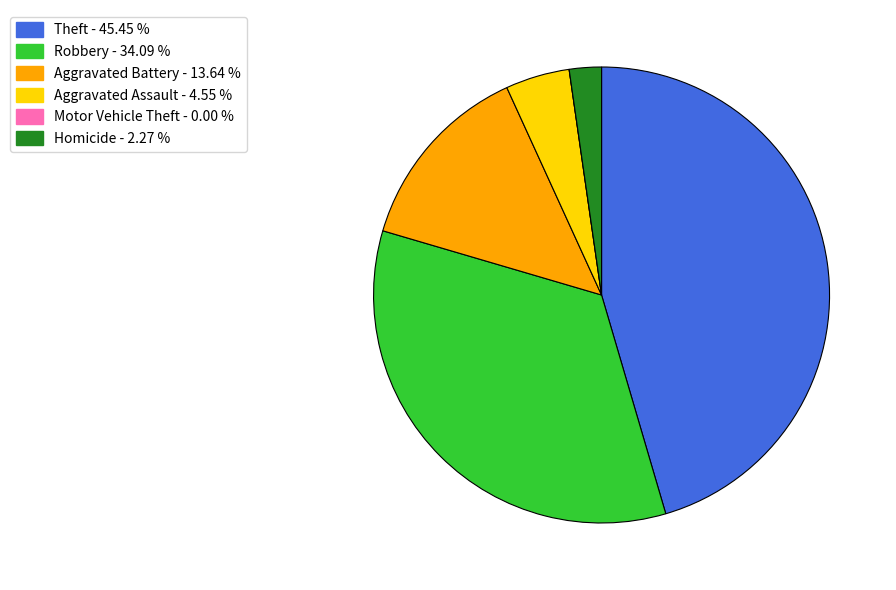

The Theft slice represents 37% of the pie. True or false?

False